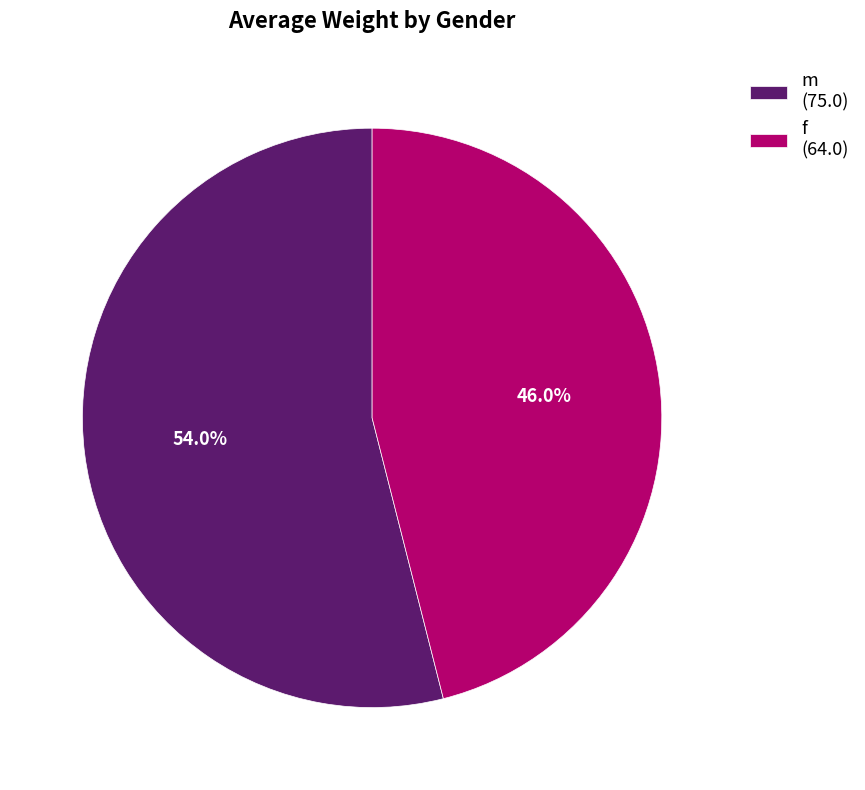

To the nearest percent, what portion does f represent?

46%